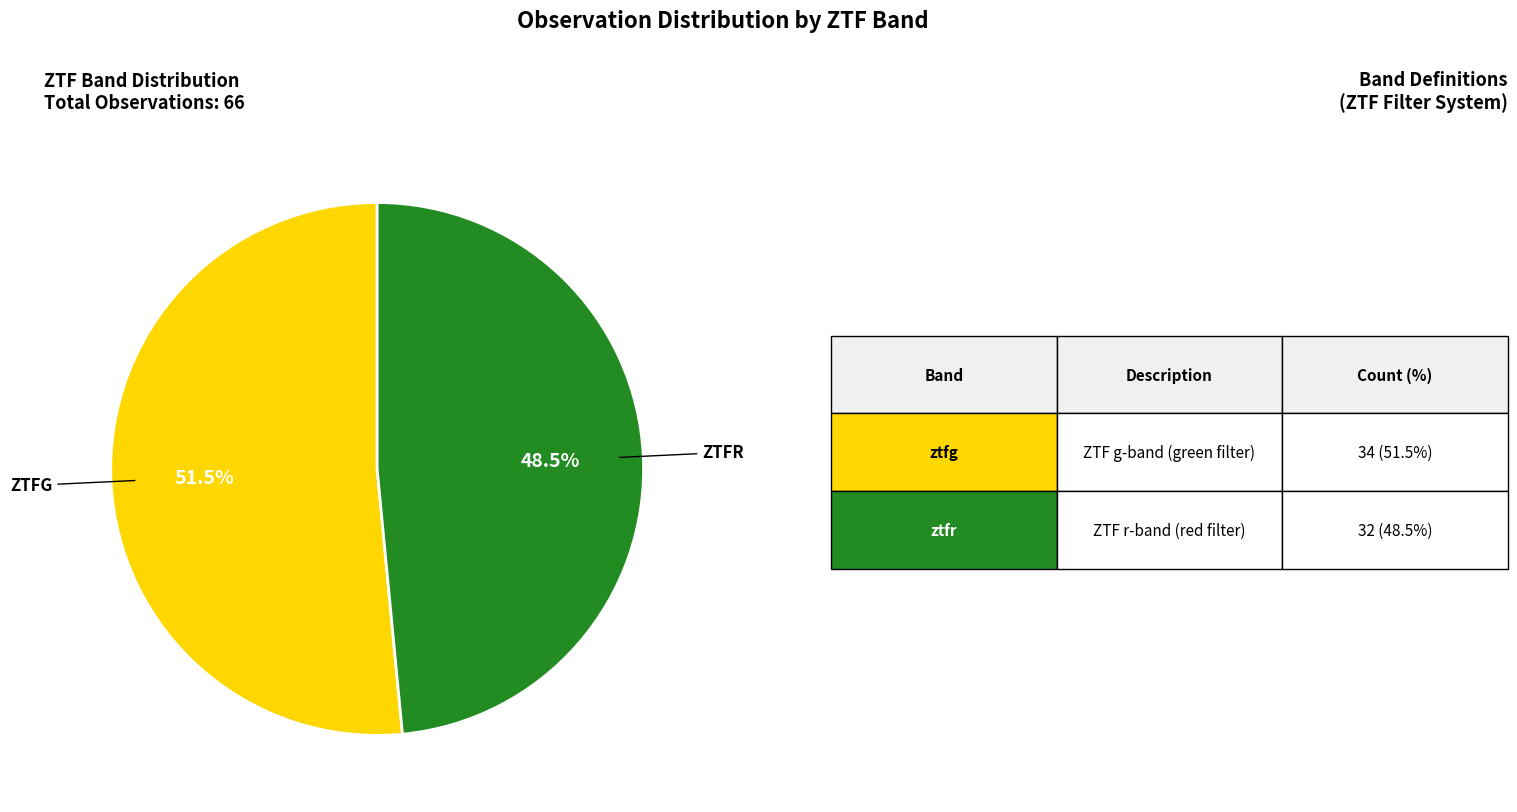

Is there any slice that represents more than half of the pie?

Yes